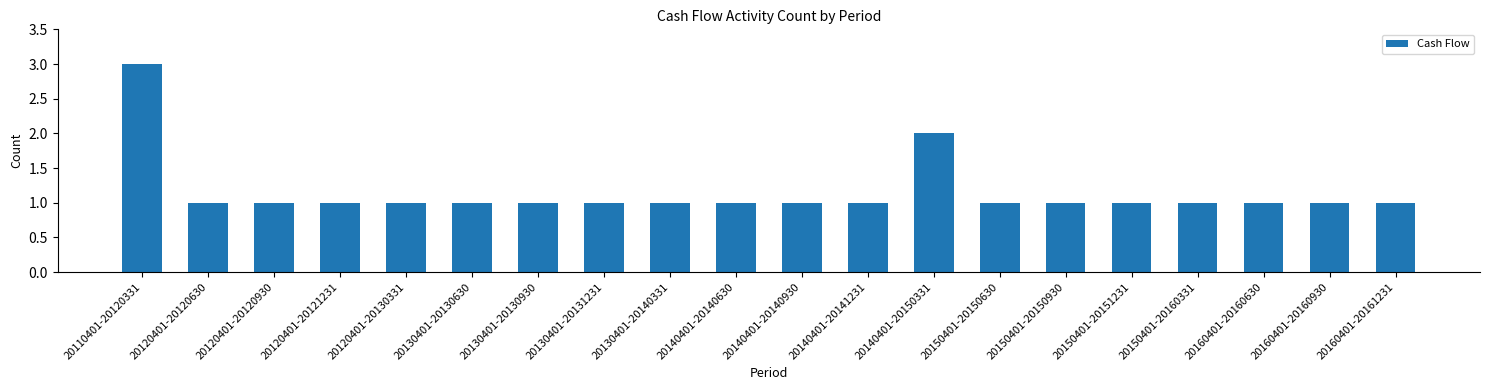

Does the chart contain stacked bars?

No